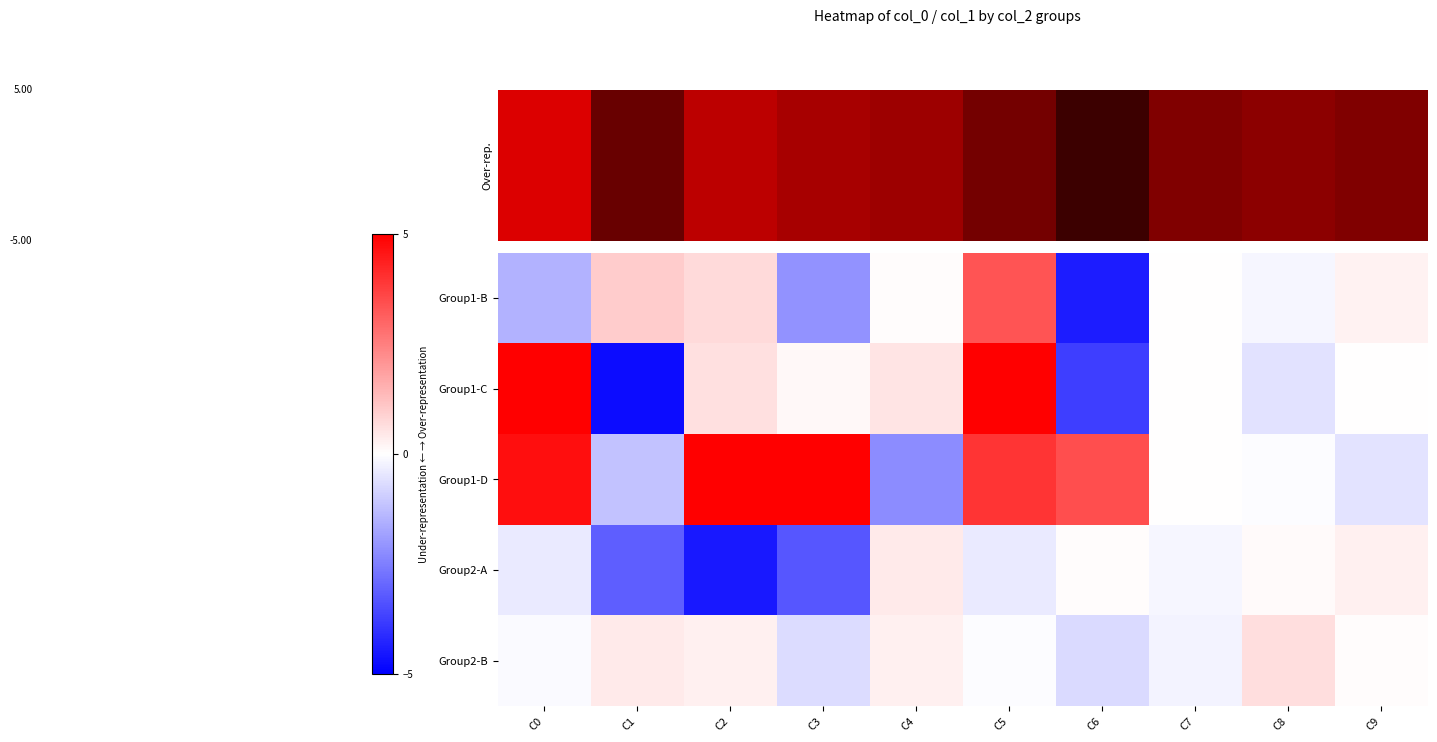

Reading left to right, list all the values displayed in this chart.

Group1-B: C0=-1.5	C1=1.0	C2=0.7	C3=-2.1	C4=0.1	C5=3.3	C6=-4.4	C7=0.0	C8=-0.2	C9=0.2
Group1-C: C0=6.4	C1=-4.8	C2=0.6	C3=0.1	C4=0.5	C5=6.8	C6=-3.8	C7=0.0	C8=-0.6	C9=0.0
Group1-D: C0=4.7	C1=-1.2	C2=9.7	C3=6.7	C4=-2.3	C5=3.9	C6=3.4	C7=0.0	C8=-0.0	C9=-0.5
Group2-A: C0=-0.4	C1=-3.1	C2=-4.5	C3=-3.3	C4=0.4	C5=-0.4	C6=0.0	C7=-0.2	C8=0.1	C9=0.3
Group2-B: C0=-0.1	C1=0.4	C2=0.3	C3=-0.7	C4=0.3	C5=-0.0	C6=-0.7	C7=-0.2	C8=0.6	C9=0.0